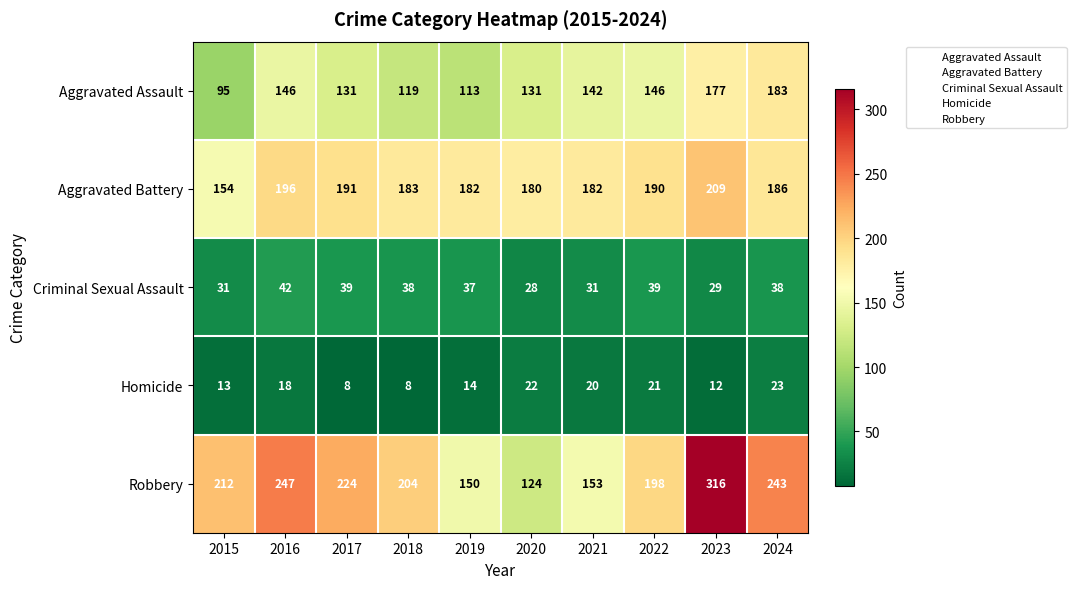

How many values in the Aggravated Assault series are below 142?

5